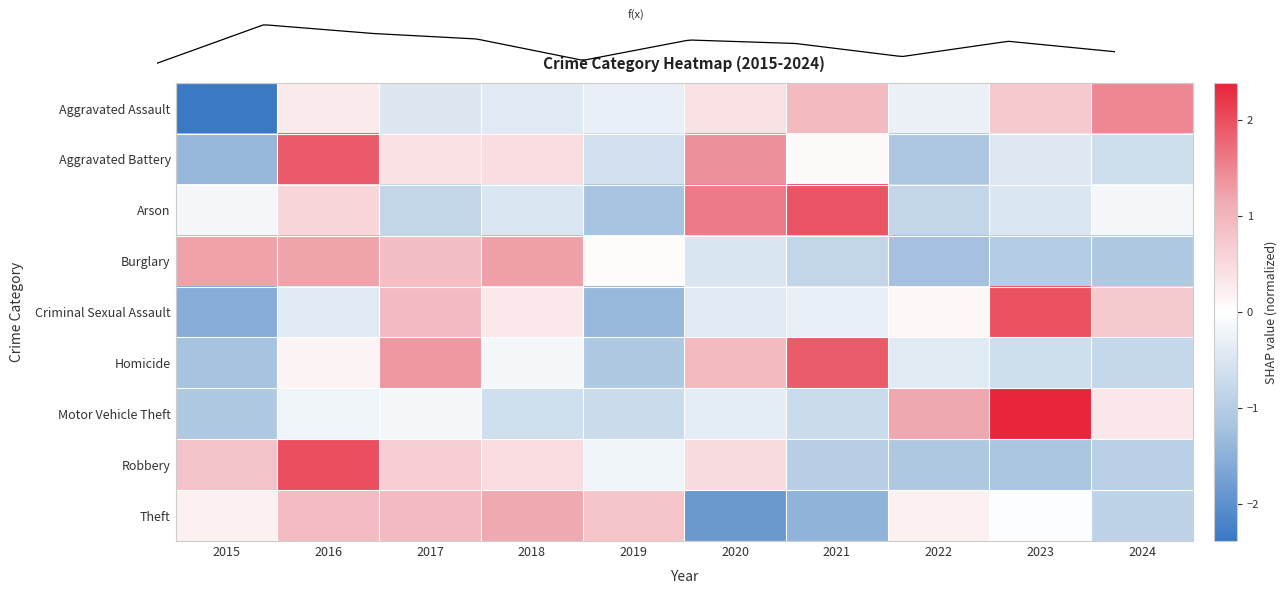

Rank the categories by Homicide value from highest to lowest.

2021, 2017, 2020, 2016, 2018, 2022, 2023, 2024, 2019, 2015